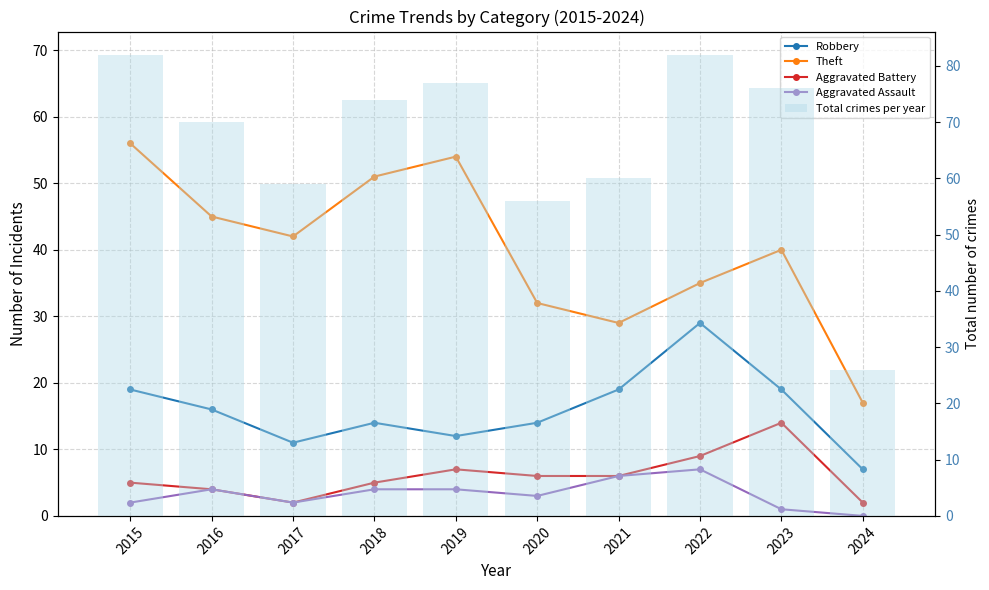

Reading left to right, list all the values displayed in this chart.

Robbery: 19	16	11	14	12	14	19	29	19	7
Theft: 56	45	42	51	54	32	29	35	40	17
Aggravated Battery: 5	4	2	5	7	6	6	9	14	2
Aggravated Assault: 2	4	2	4	4	3	6	7	1	0
Total crimes per year: 82	70	59	74	77	56	60	82	76	26